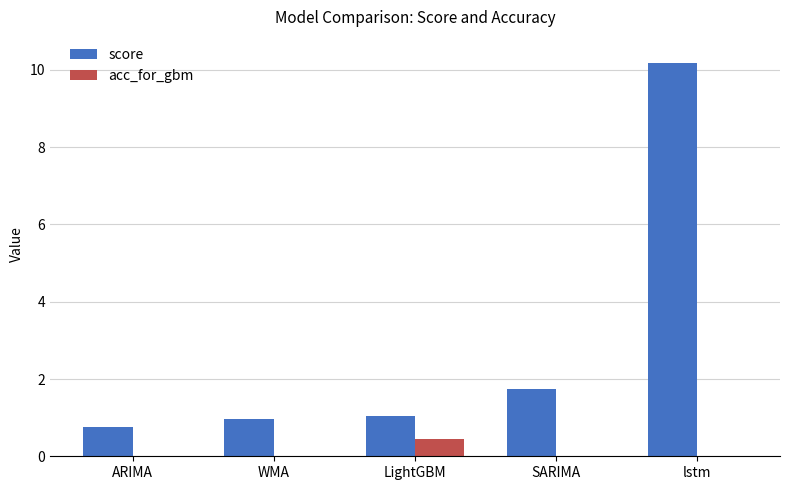

True or false: acc_for_gbm has a value of 0.0 at SARIMA.

True